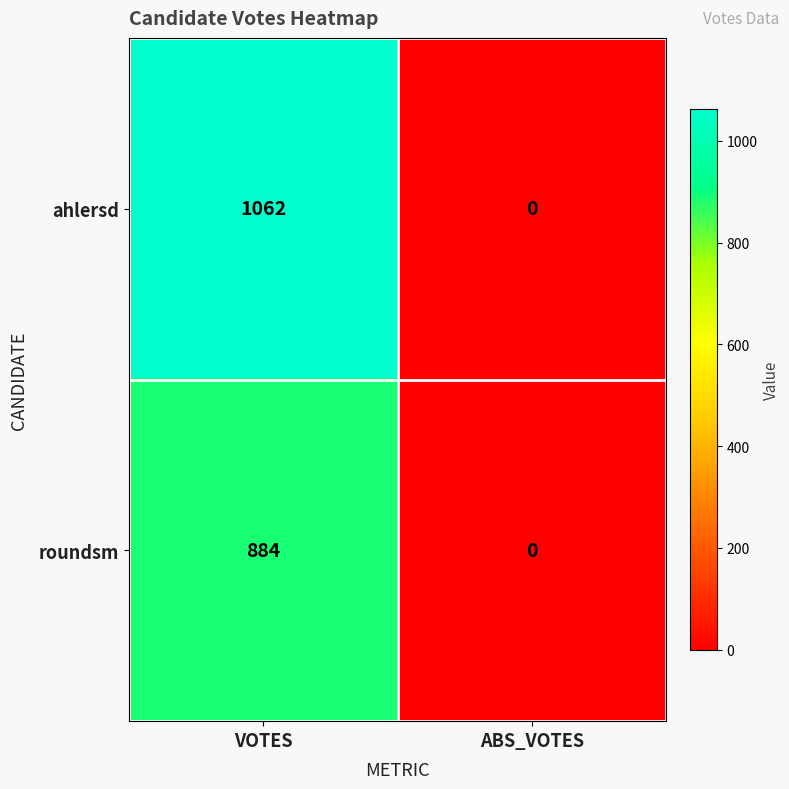

Reading left to right, transcribe all the data shown in this chart.

ahlersd: VOTES=1062	ABS_VOTES=0
roundsm: VOTES=884	ABS_VOTES=0